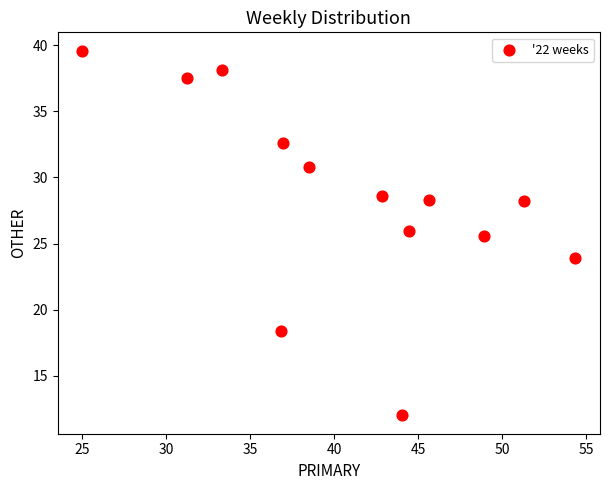

What Y value in the scatter plot is closest to 25?

25.5